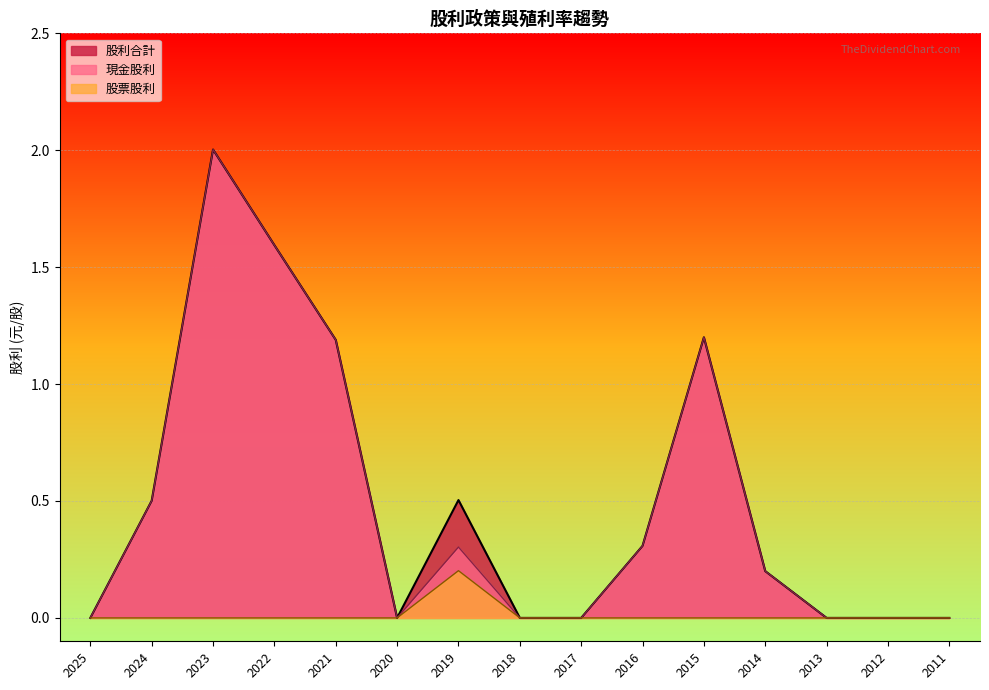

In 現金股利, how many points are higher than both neighbors (excluding endpoints)?

3